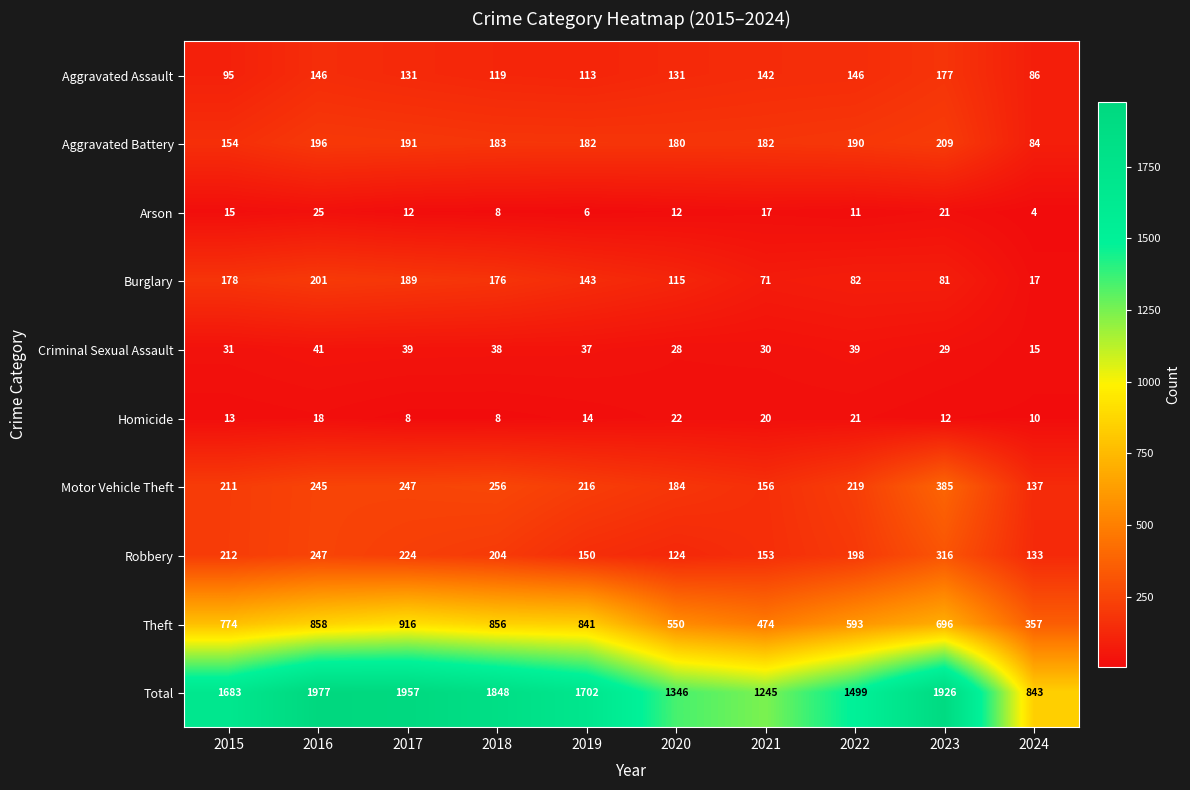

At which category does the chart reach its peak across all series?

2016